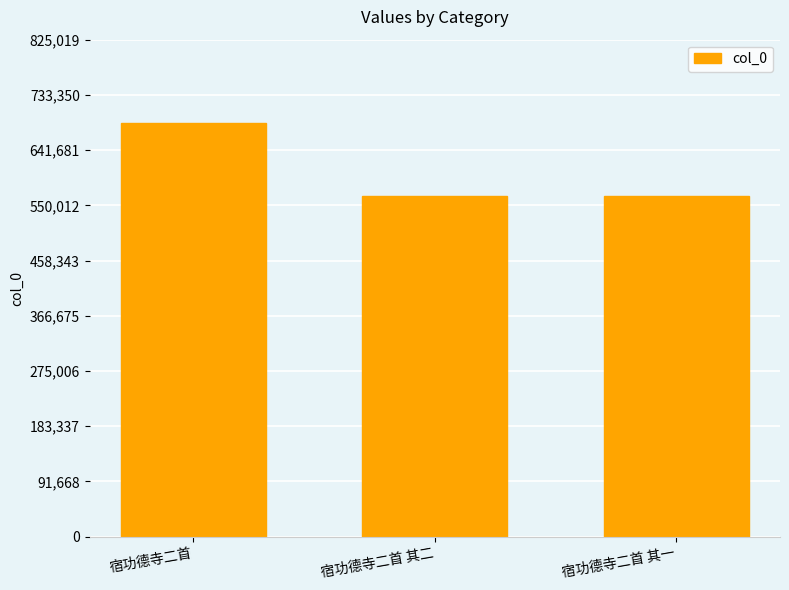

Which has a higher value, 宿功德寺二首 其二 or 宿功德寺二首?

宿功德寺二首